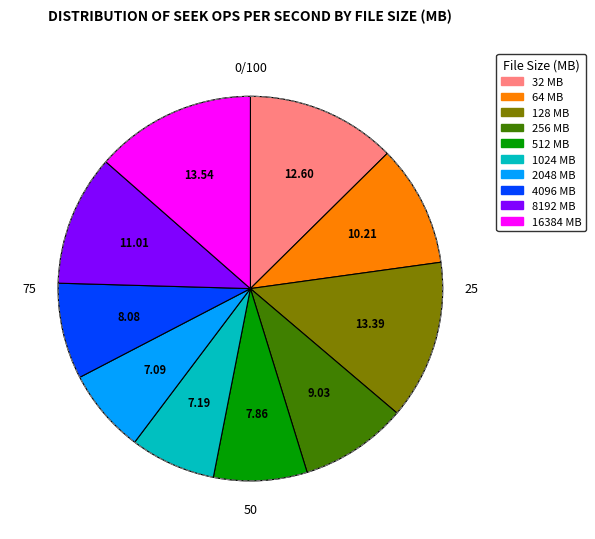

The 256 slice represents 9% of the pie. True or false?

True